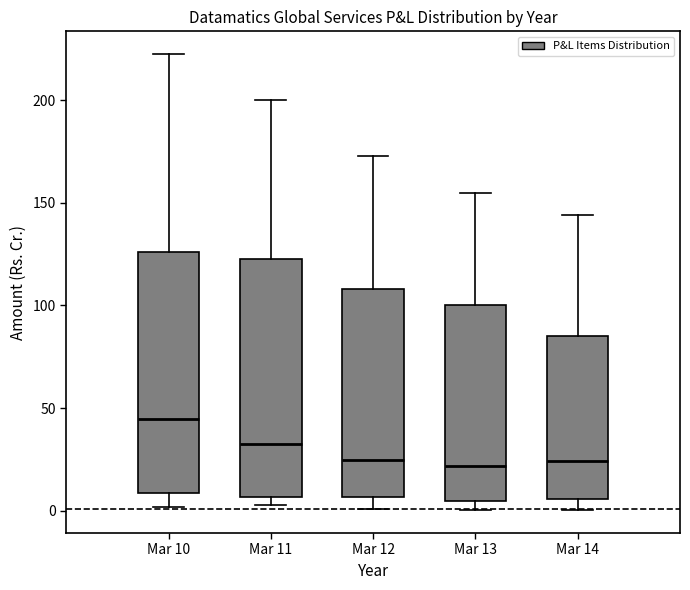

Reading left to right, transcribe this box plot: for each box, give where its median line is, the range the box spans, and where its two whiskers end, as read against the y-axis. The values are not printed on the chart, so give them approximately, as read against the axis.

Mar 10: median 45, box 10 to 125, whiskers 0 to 220
Mar 11: median 30, box 5 to 125, whiskers 5 (just below the box's lower edge) to 200
Mar 12: median 25, box 5 to 110, whiskers 0 to 175
Mar 13: median 20, box 5 to 100, whiskers 0 to 155
Mar 14: median 25, box 5 to 85, whiskers 0 to 145